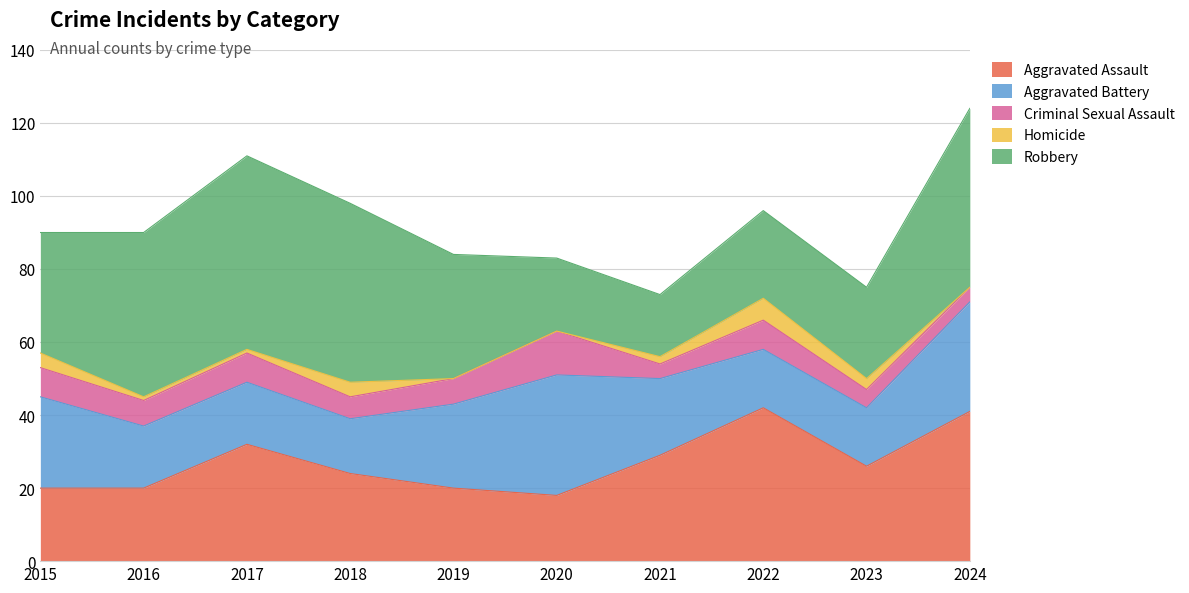

The Aggravated Assault series shows 19 at 2022. True or false?

False